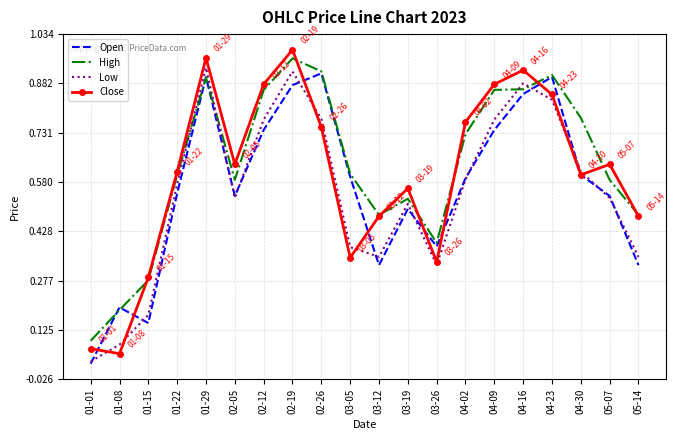

What are all the series names shown in the legend?

Open, High, Low, Close